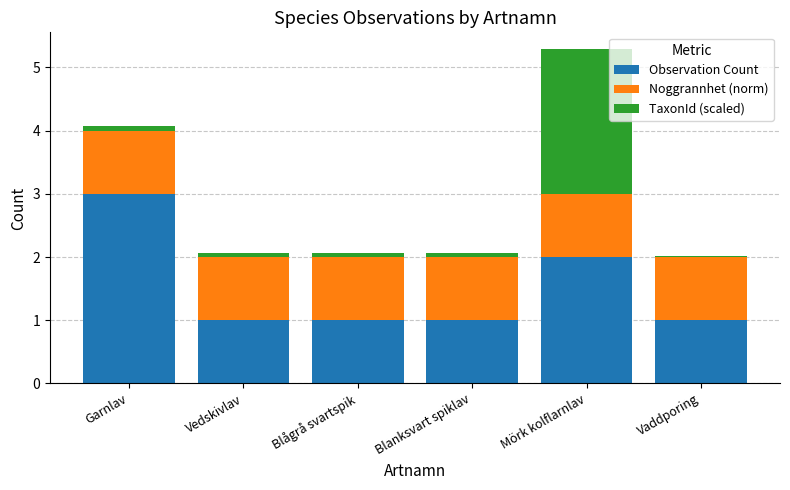

Reading right to left, transcribe the values for Observation Count.

1.0	2.0	1.0	1.0	1.0	3.0